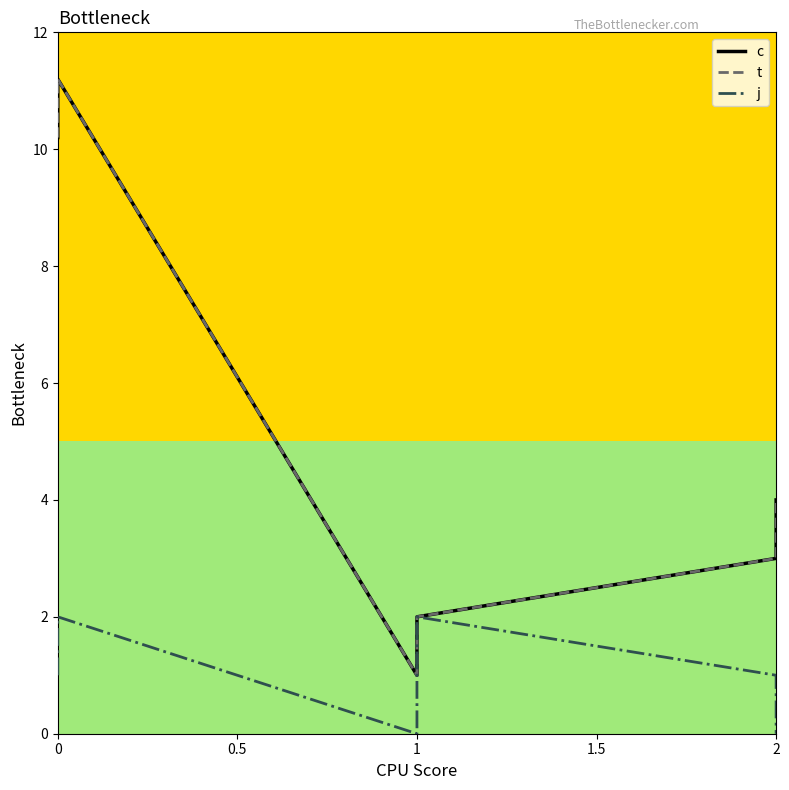

Rank the series at 0 from highest to lowest value.

c, t, j